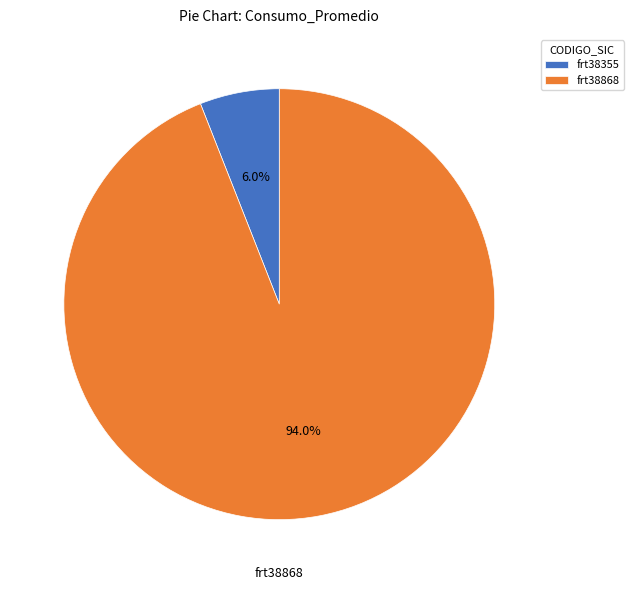

How many slices are in this pie chart?

2